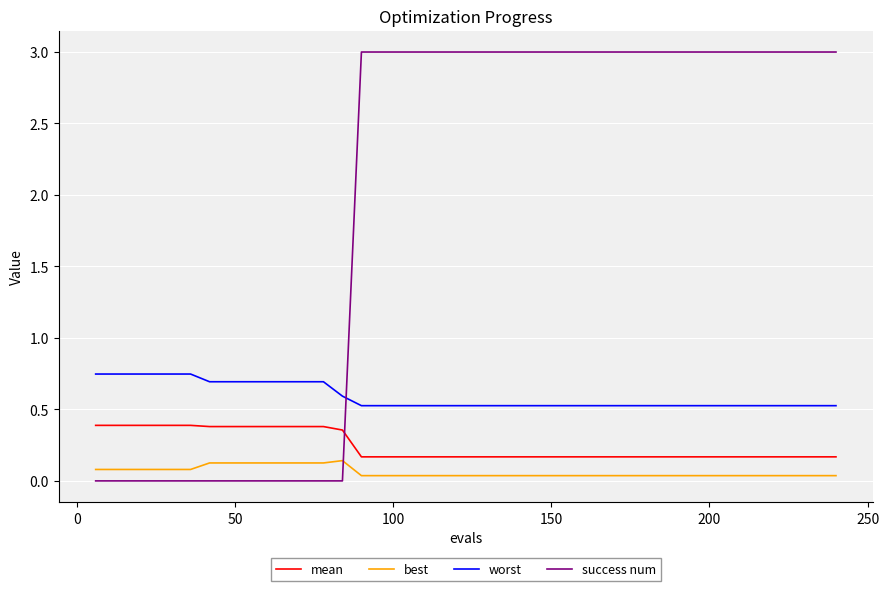

True or false: best and worst intersect in this chart.

False